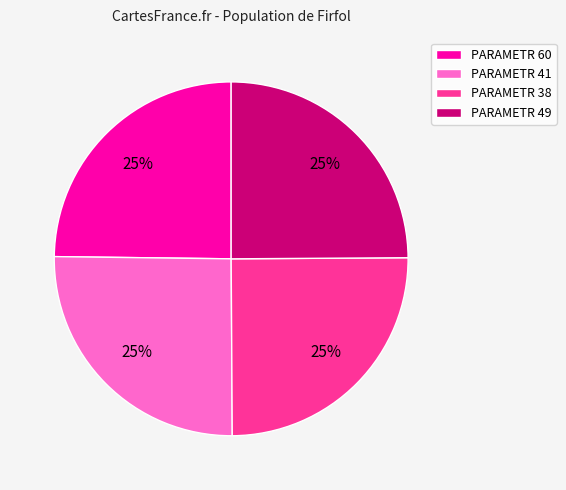

Does PARAMETR 60 represent more than half of the total?

No